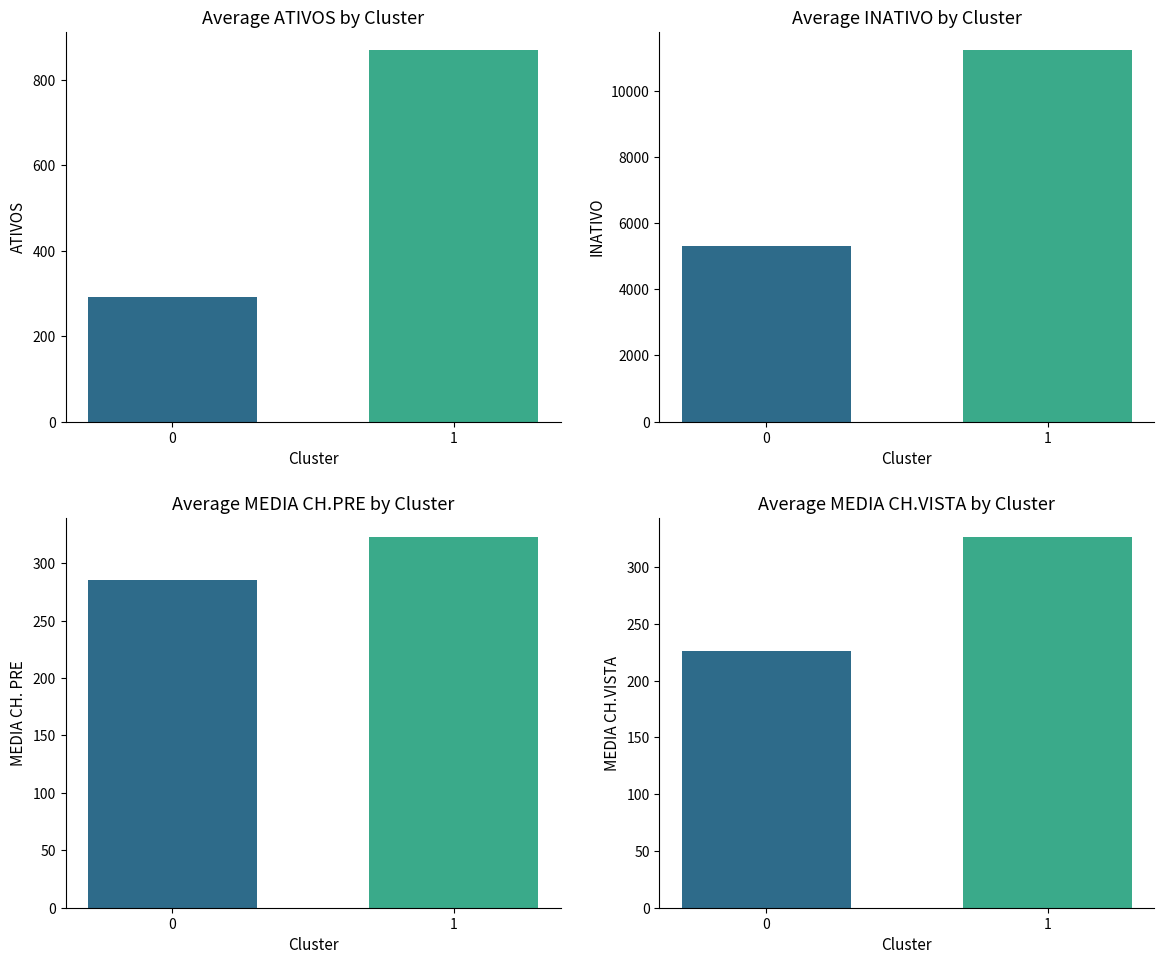

What is the approximate value of ATIVOS at 1?

868.3